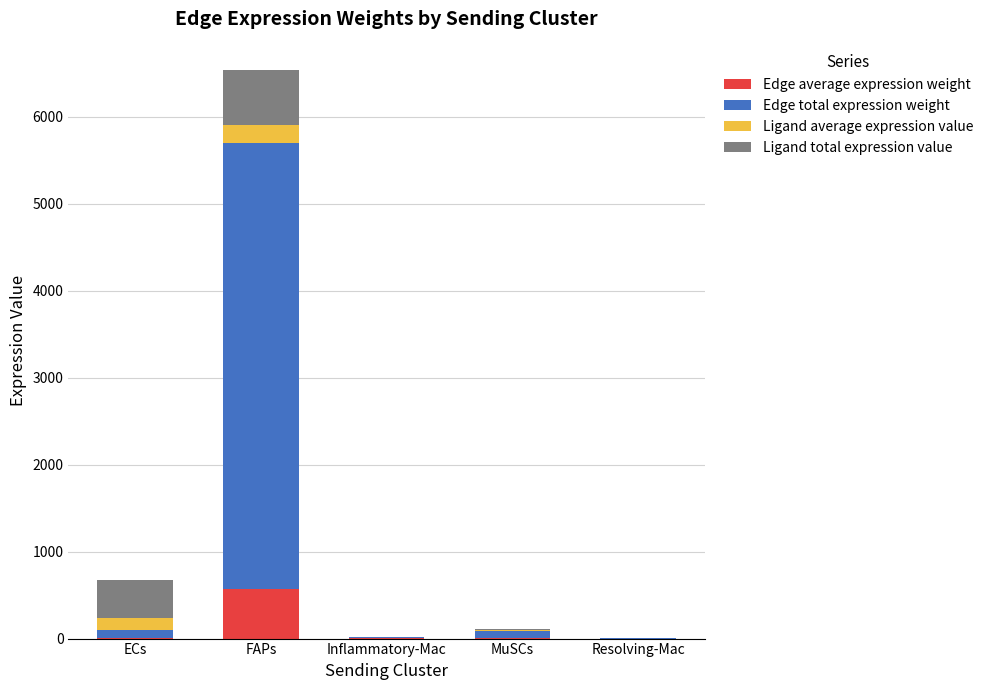

At which category is the sum across all series the highest?

FAPs